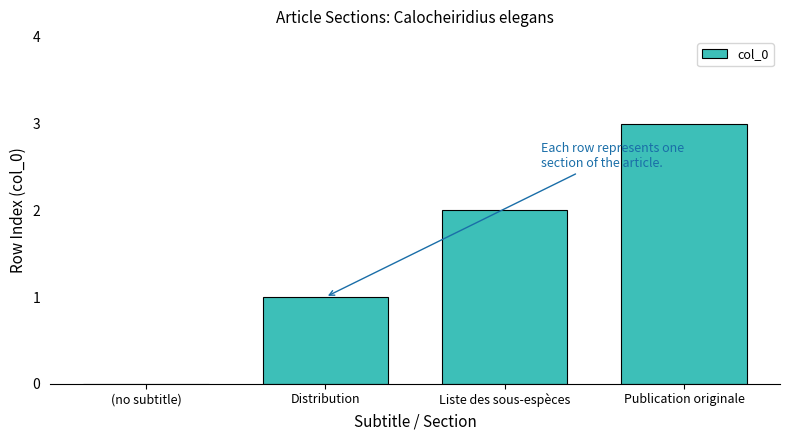

What is the sum of all values?

6